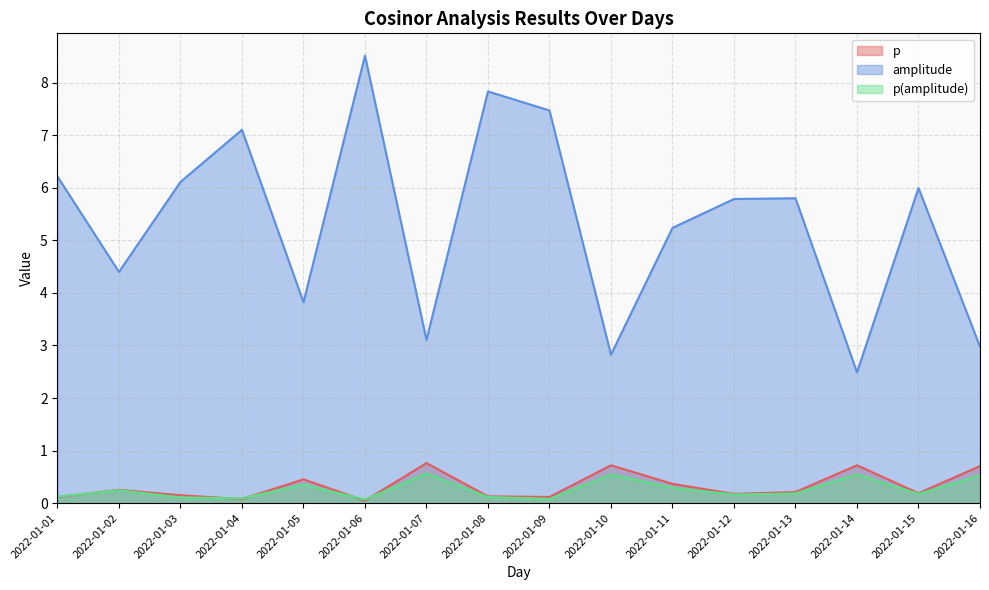

Rank the series at 2022-01-14 from lowest to highest value.

p(amplitude), p, amplitude